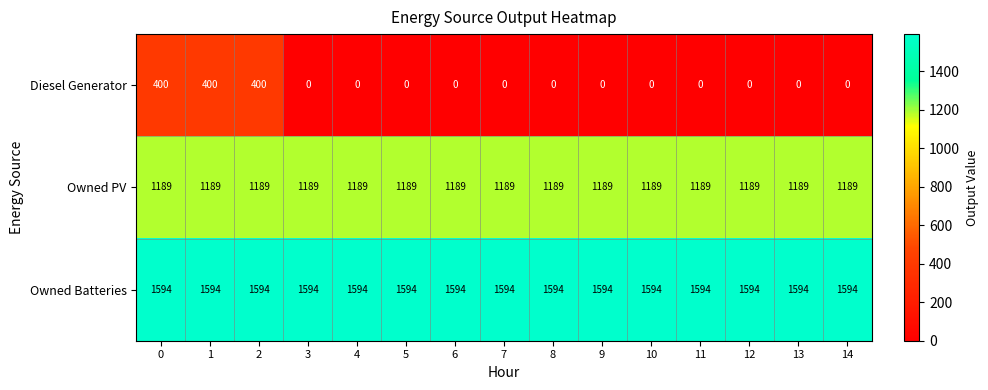

Which series has the largest range (max minus min)?

Diesel Generator